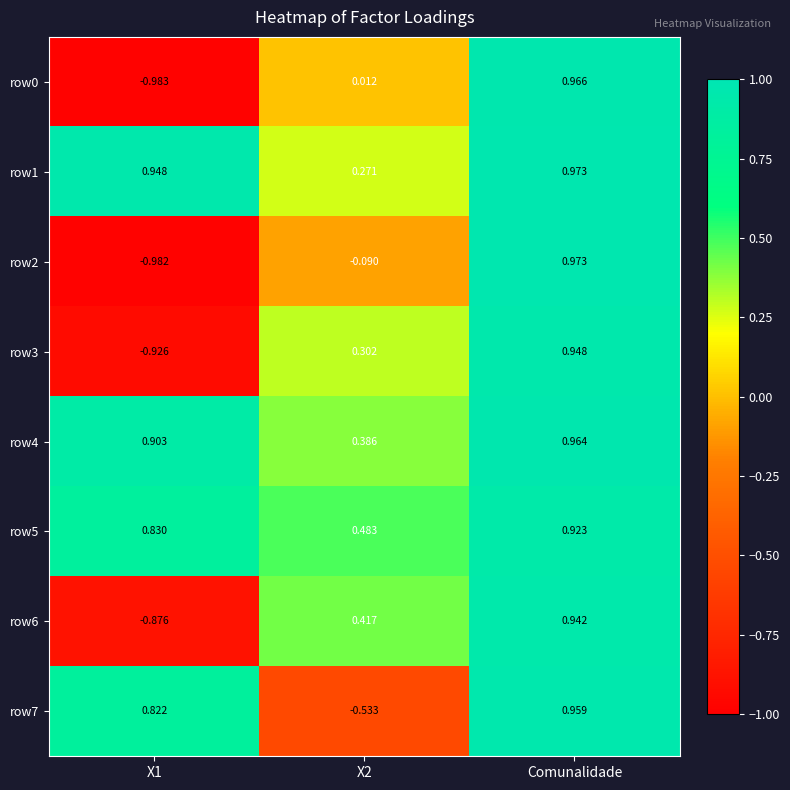

Is the value of row7 at Comunalidade greater than the value of row6 at Comunalidade?

Yes